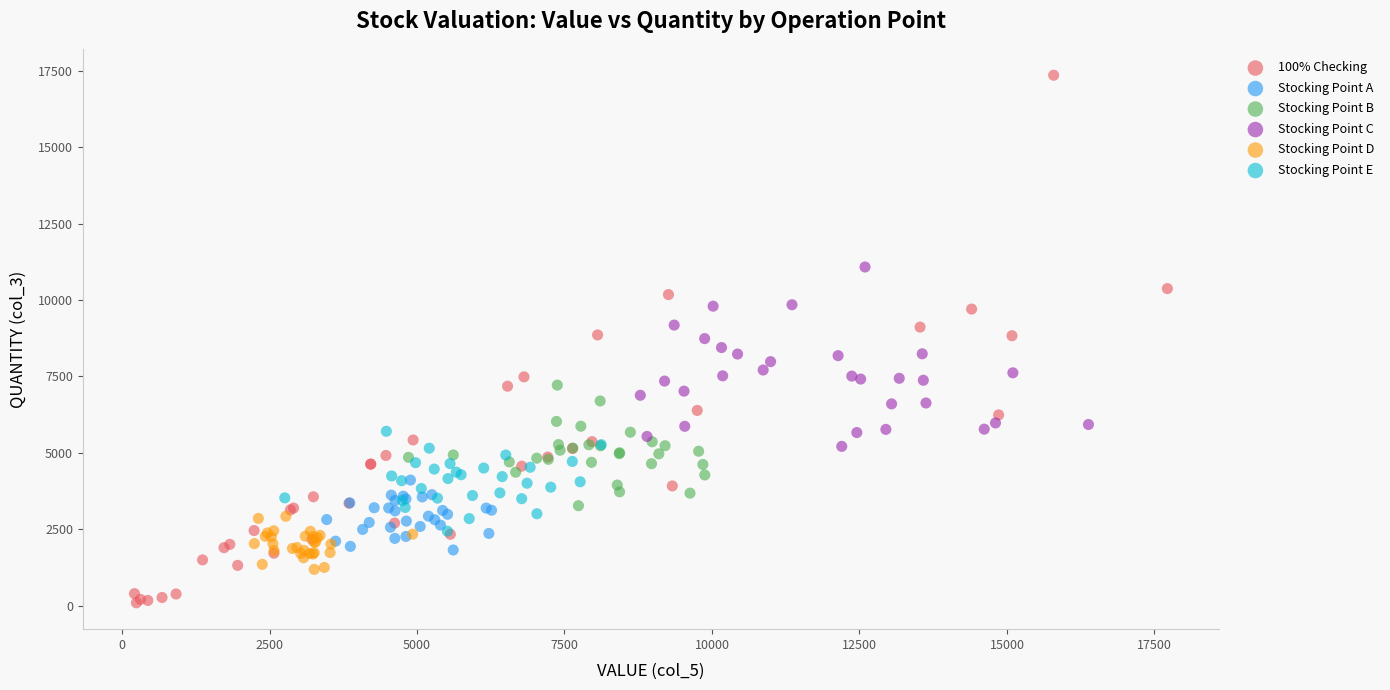

Which series reaches the minimum Y coordinate?

100% Checking